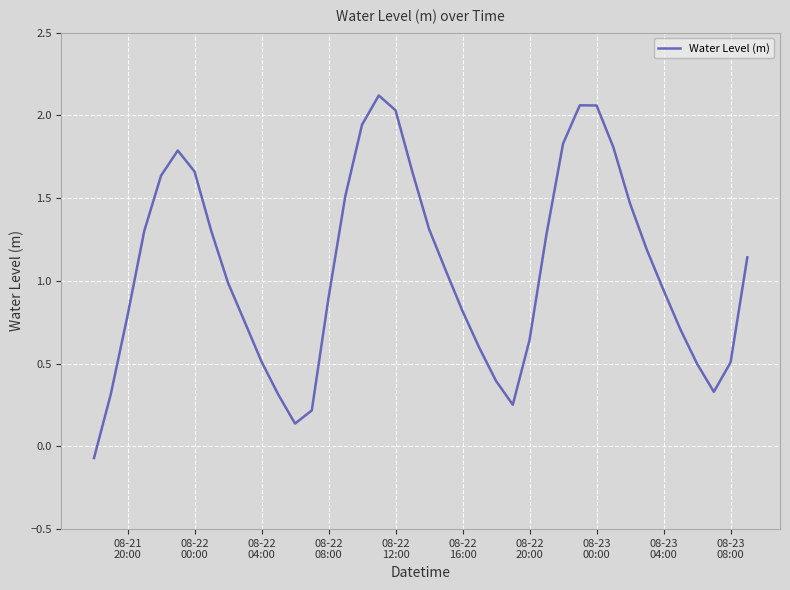

What is the difference between the maximum and minimum values?

2.2